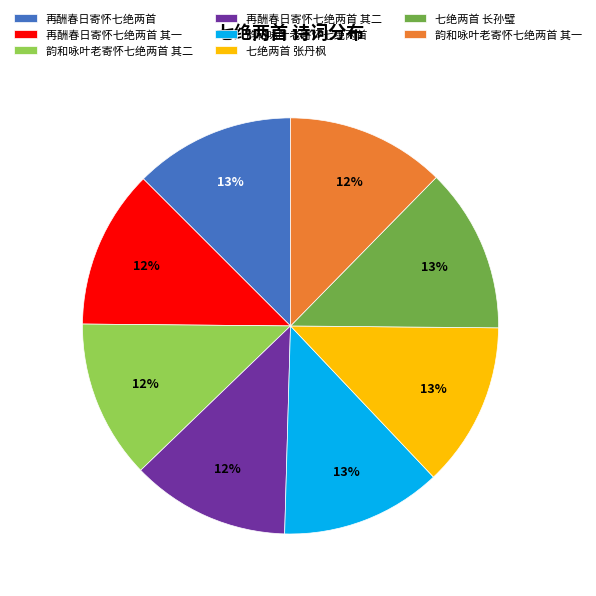

The 再酬春日寄怀七绝两首 slice represents 24% of the pie. True or false?

False